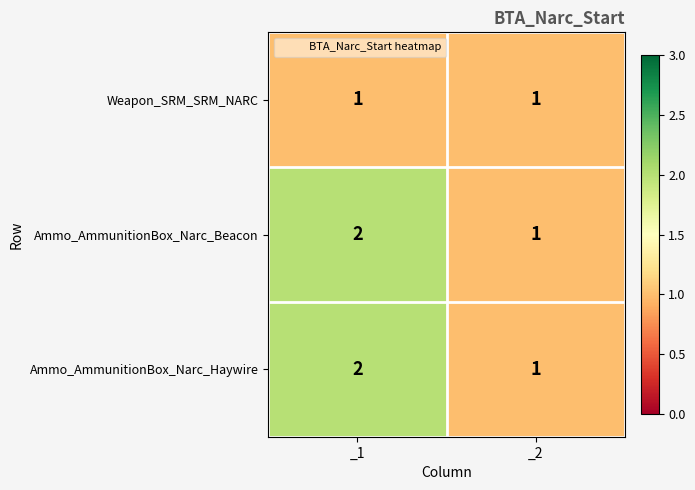

List the labels in order of Ammo_AmmunitionBox_Narc_Beacon value, largest first.

_1, _2